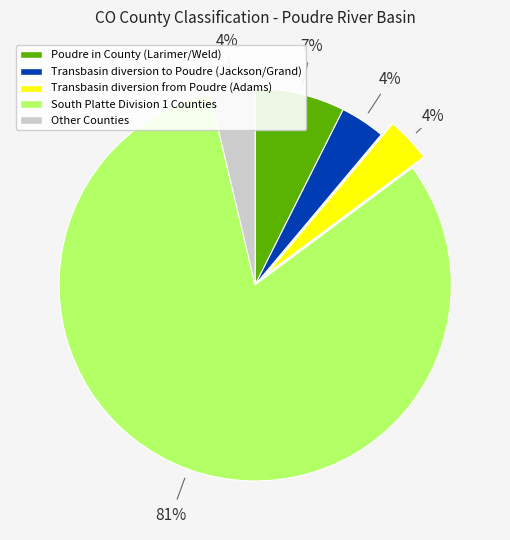

To the nearest percent, what is the average slice percentage?

20%